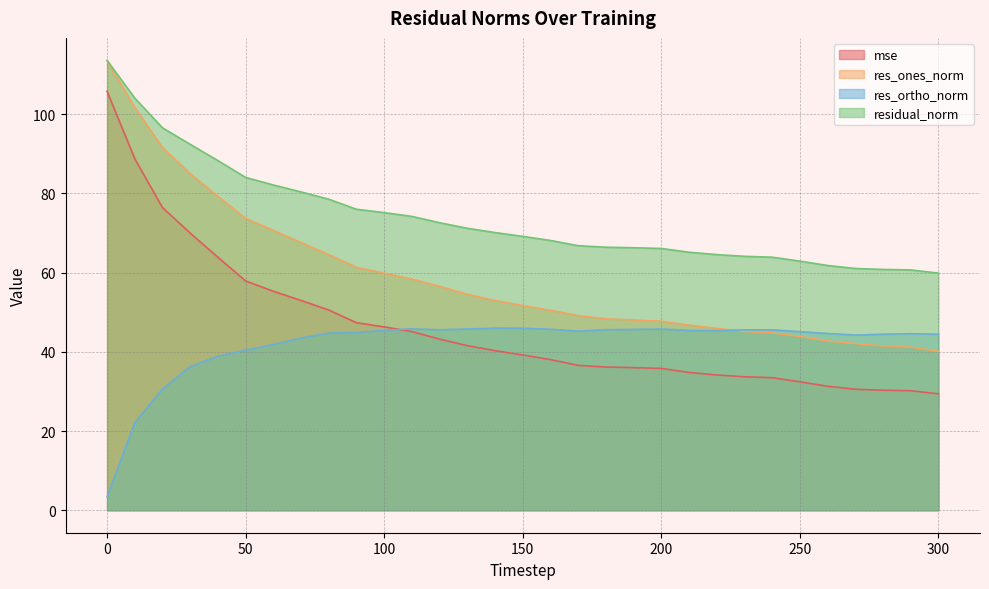

What is the sum of the res_ortho_norm values at 240 and 170?

90.8